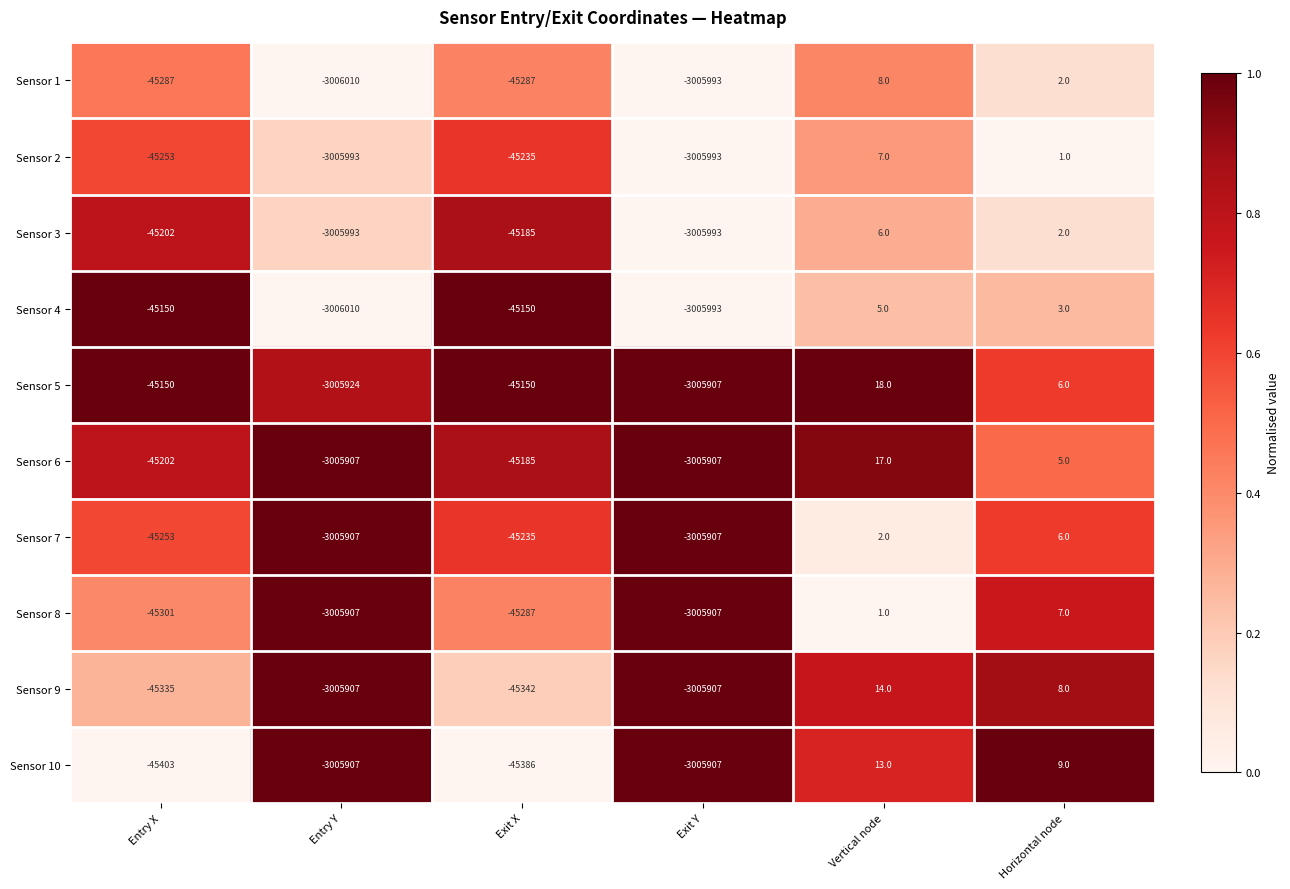

Read the Sensor 4 value at Horizontal node.

3